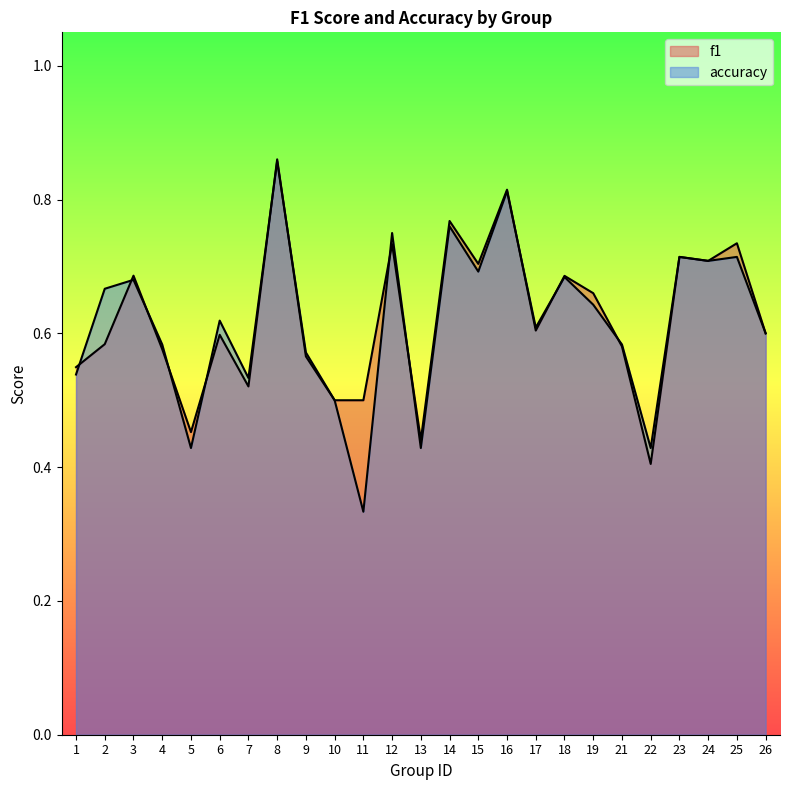

What is the total value across all series at 23?

1.4